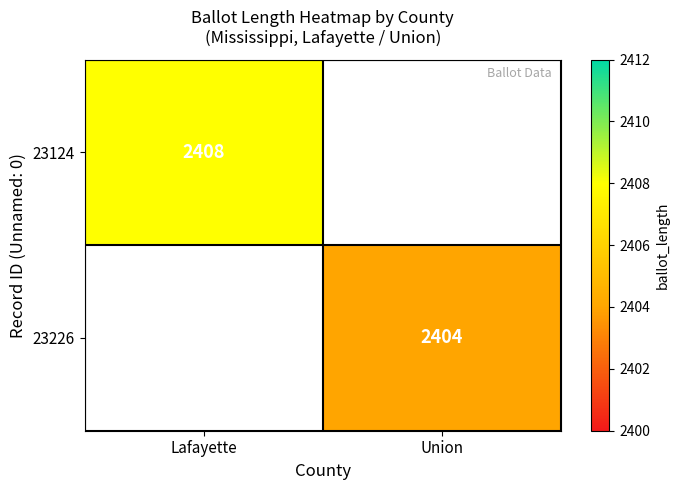

True or false: 23226 has a value of 931 at Union.

False